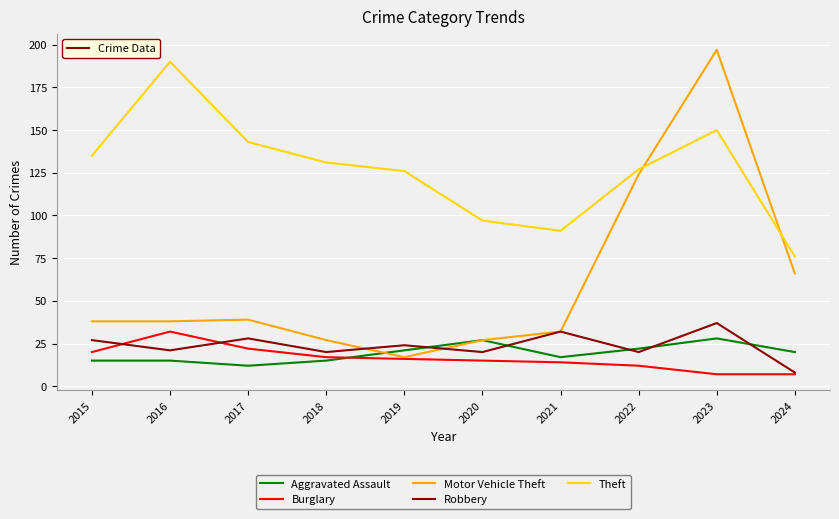

At which label does Robbery first exceed 24?

2015